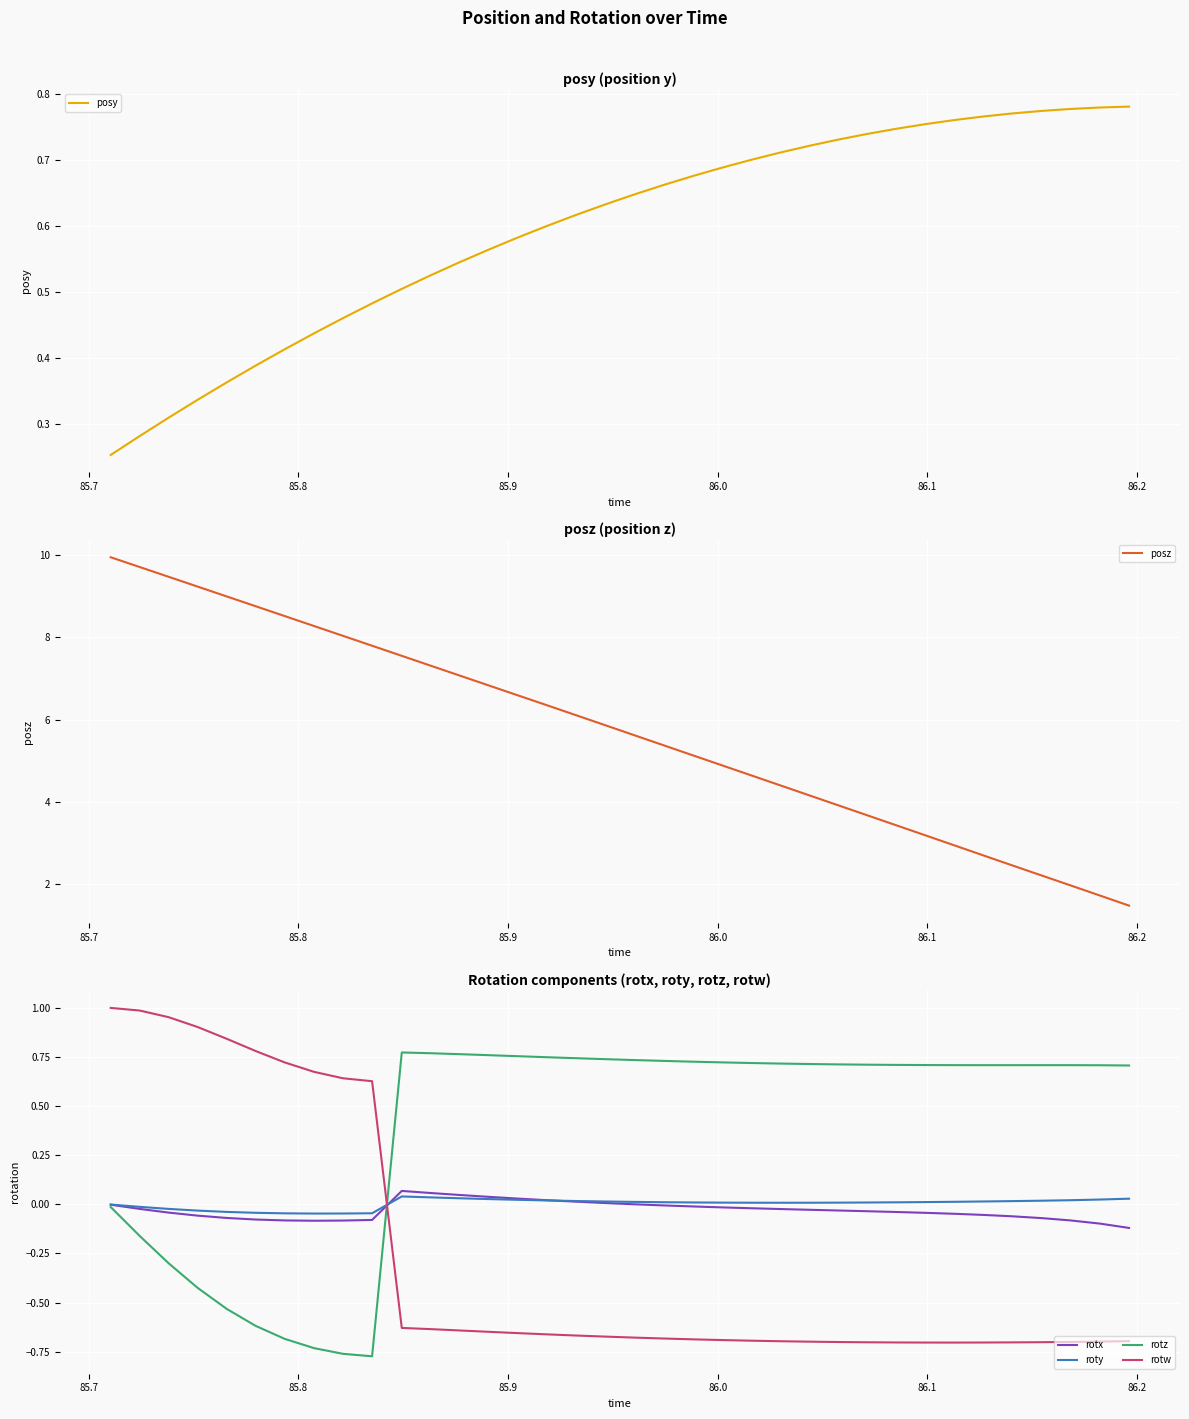

How many intersections are there between rotx and rotw?

1